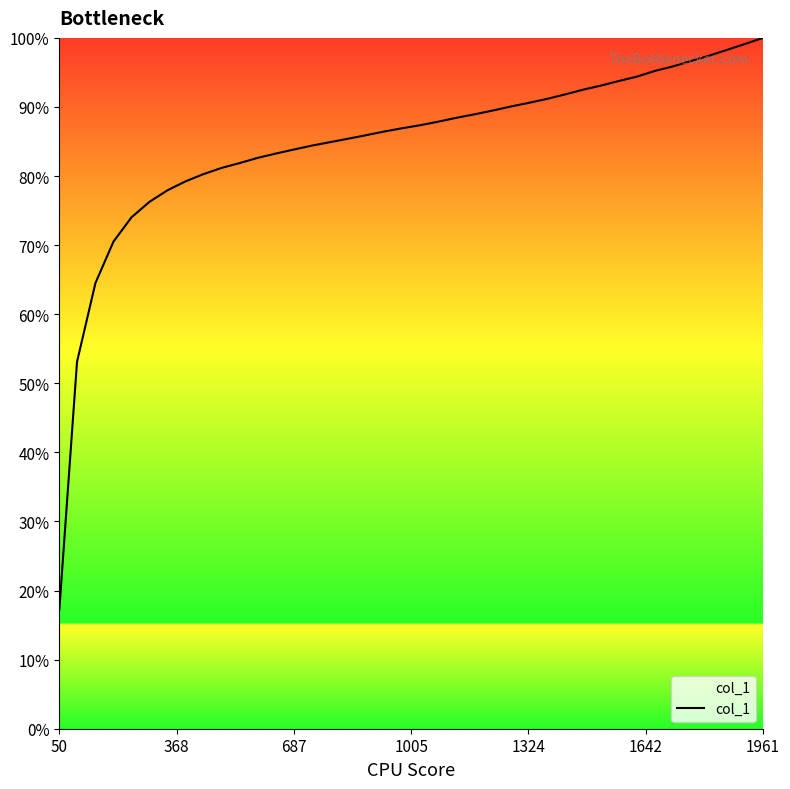

What is the greatest value displayed?

100.0